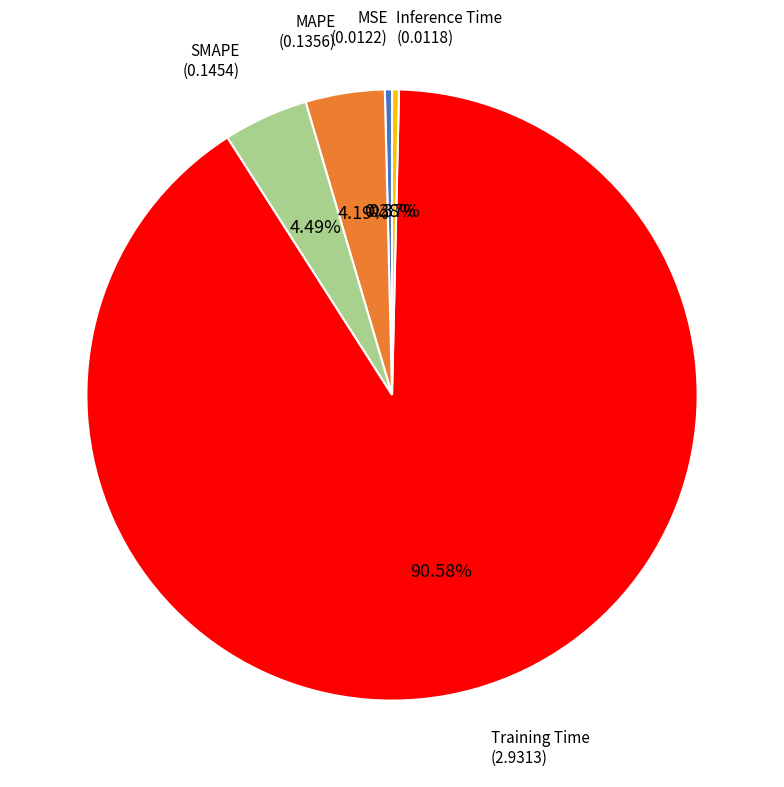

True or false: Training Time accounts for 82% of the total.

False